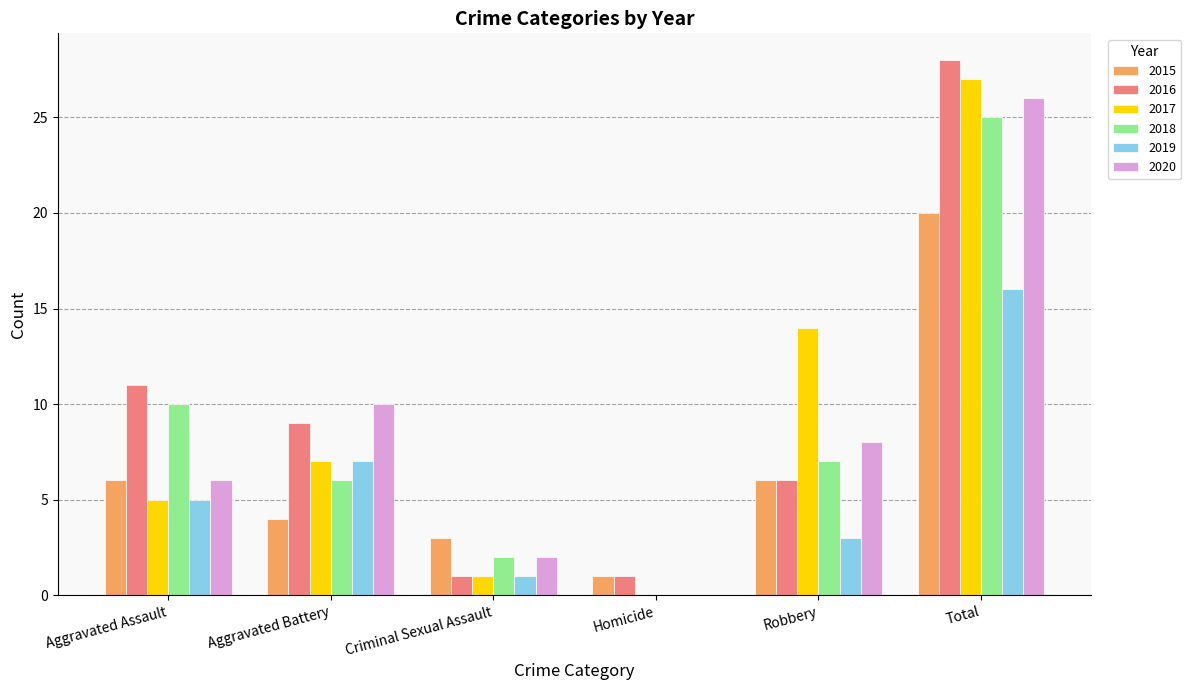

Which series changed the most between Aggravated Assault and Criminal Sexual Assault?

2016